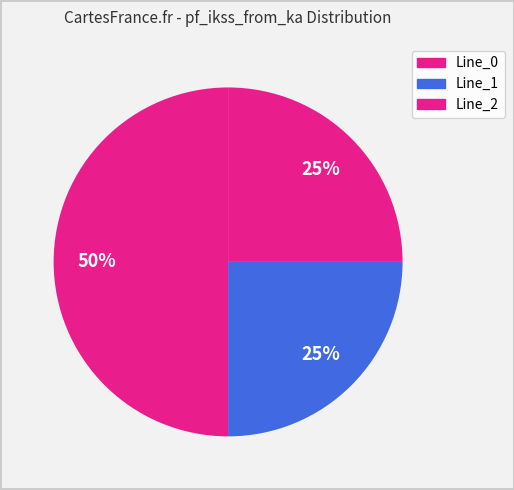

Is there a majority slice in this chart?

Yes